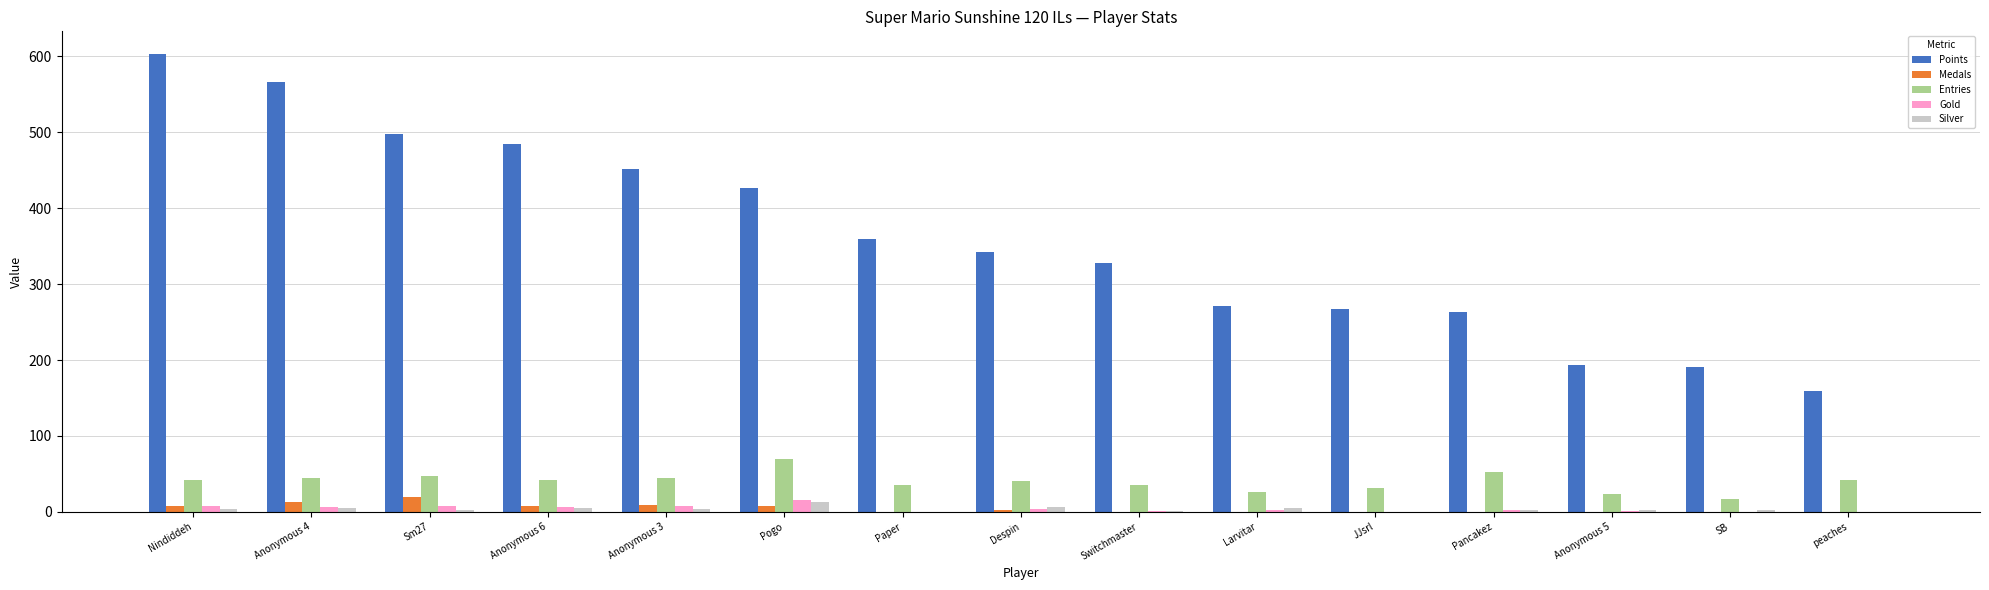

Where does the Gold series first go above 2?

Nindiddeh